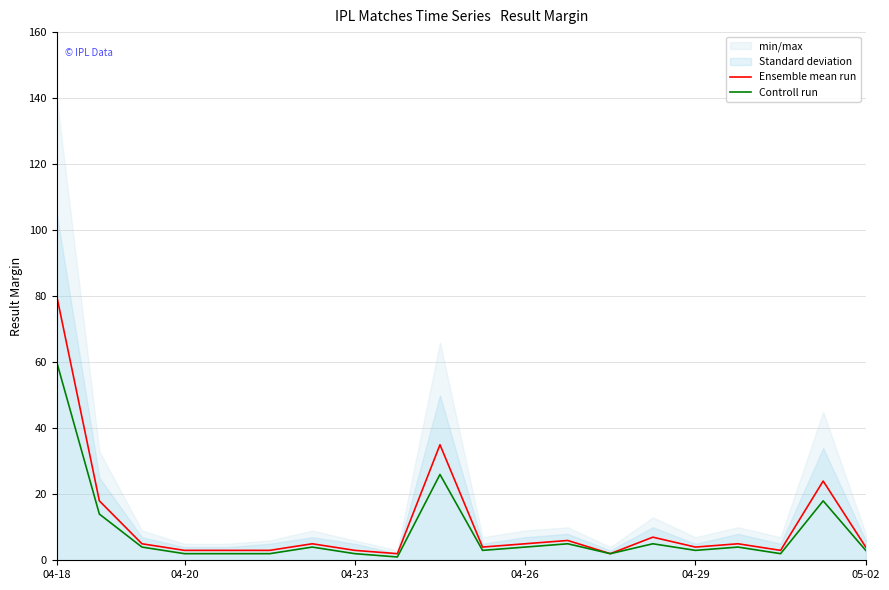

Which category has the highest value in the Ensemble mean run series?

04-18